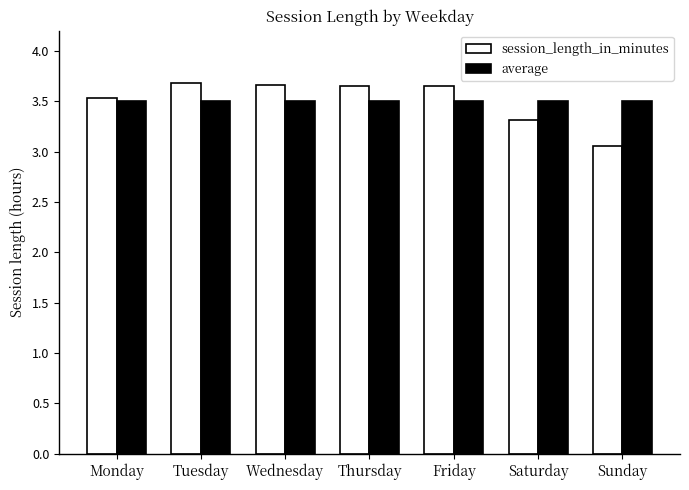

Which category has the lowest value in the session_length_in_minutes series?

Sunday